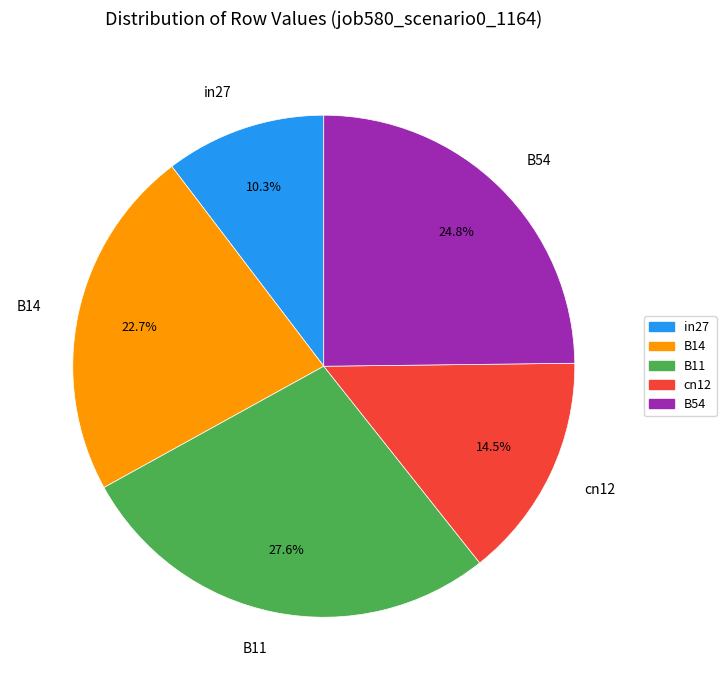

Which slice is the smallest?

in27